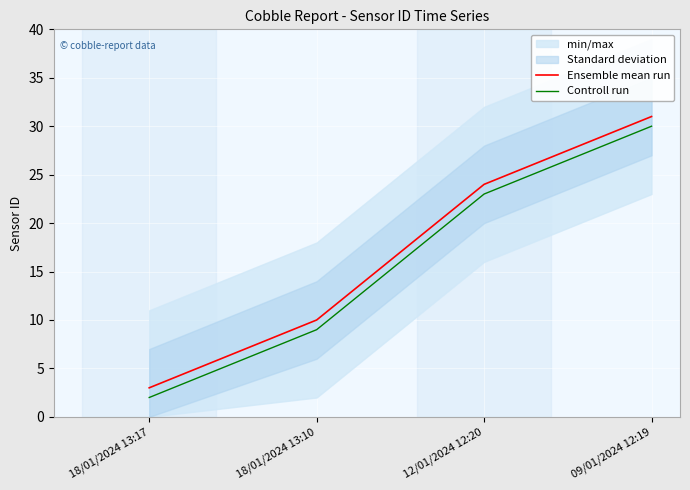

At which label is Controll run closest to 16?

18/01/2024 13:10